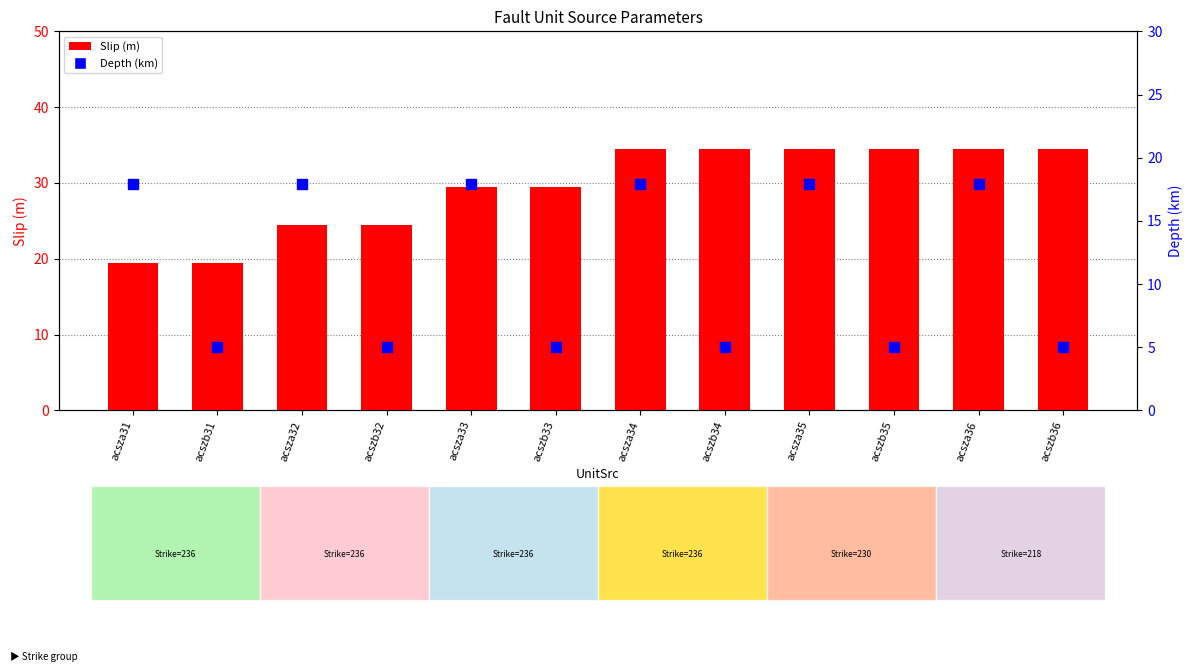

What is the total value across all series at acsza36?

52.4